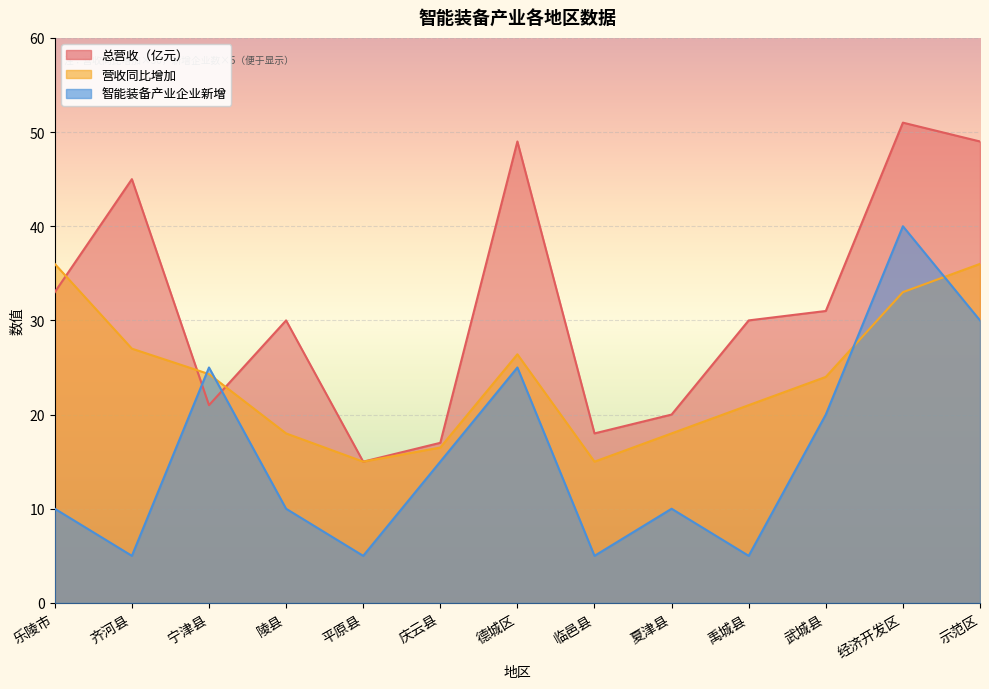

The value of 营收同比增加 at 夏津县 is 18.0. True or false?

True